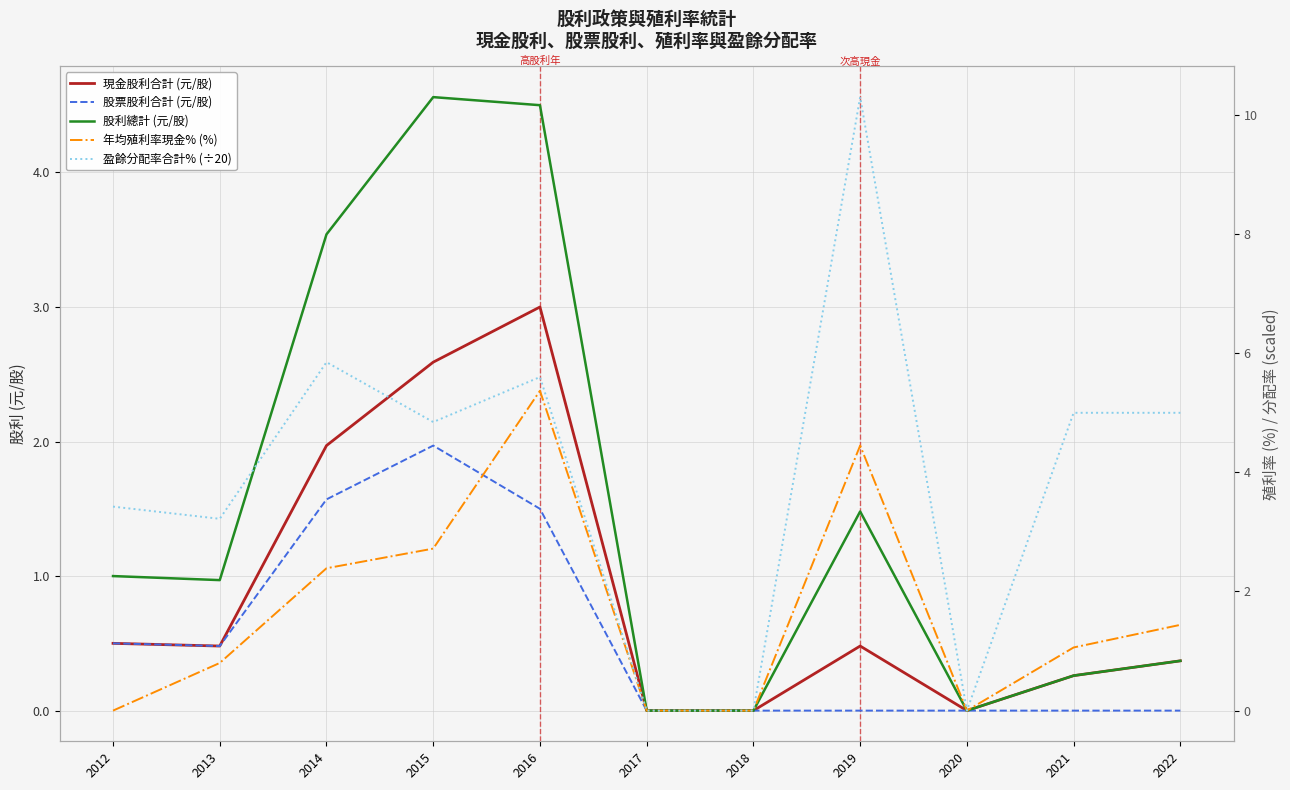

Reading left to right, extract all data points from this chart.

現金股利合計 (元/股): 2012=0.5	2013=0.5	2014=2.0	2015=2.6	2016=3.0	2017=0.0	2018=0.0	2019=0.5	2020=0.0	2021=0.3	2022=0.4
股票股利合計 (元/股): 2012=0.5	2013=0.5	2014=1.6	2015=2.0	2016=1.5	2017=0.0	2018=0.0	2019=0.0	2020=0.0	2021=0.0	2022=0.0
股利總計 (元/股): 2012=1.0	2013=1.0	2014=3.5	2015=4.6	2016=4.5	2017=0.0	2018=0.0	2019=1.5	2020=0.0	2021=0.3	2022=0.4
年均殖利率現金% (%): 2012=0.0	2013=0.8	2014=2.4	2015=2.7	2016=5.4	2017=0.0	2018=0.0	2019=4.5	2020=0.0	2021=1.1	2022=1.4
盈餘分配率合計% (÷20): 2012=3.4	2013=3.2	2014=5.8	2015=4.8	2016=5.6	2017=0.0	2018=0.0	2019=10.3	2020=0.0	2021=5.0	2022=5.0